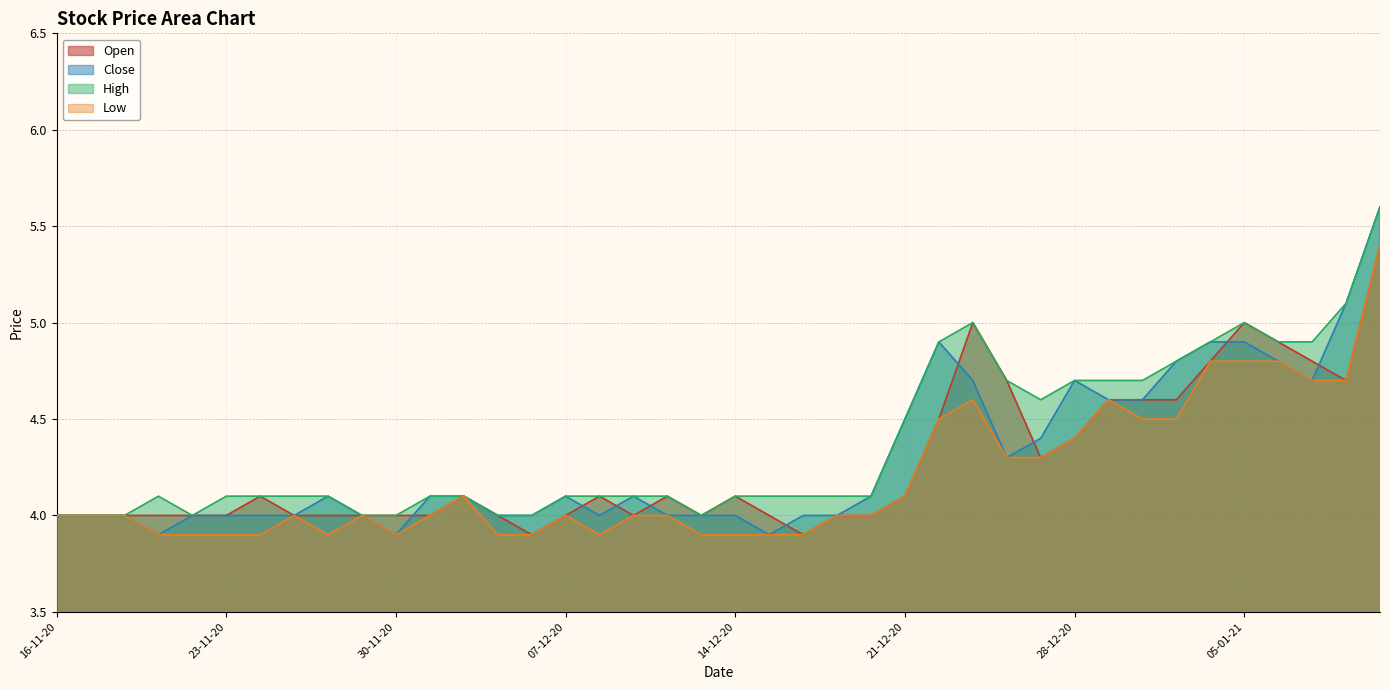

How many values in the Close series are below 4?

3